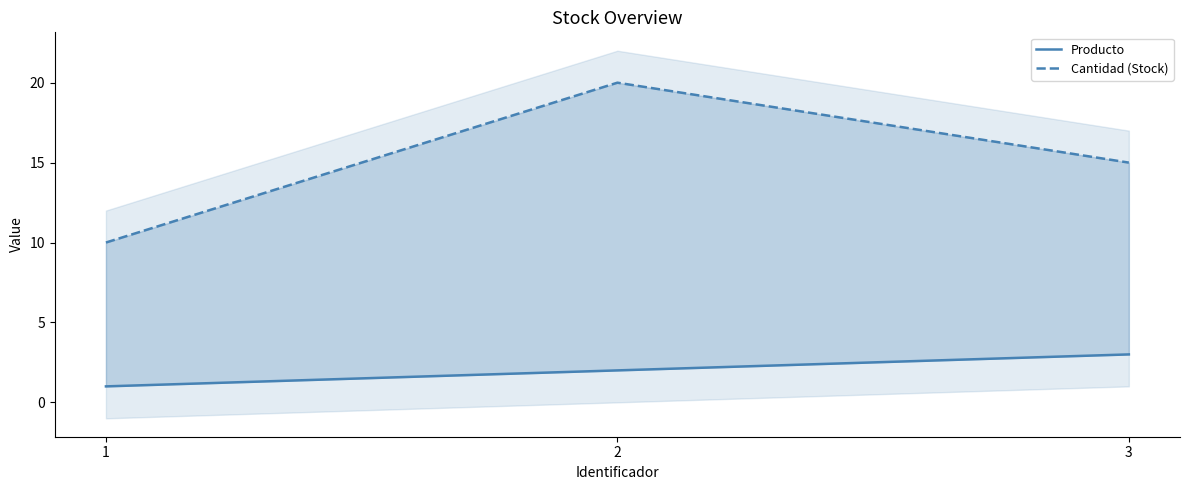

Is this an area chart (filled region under the line)?

No